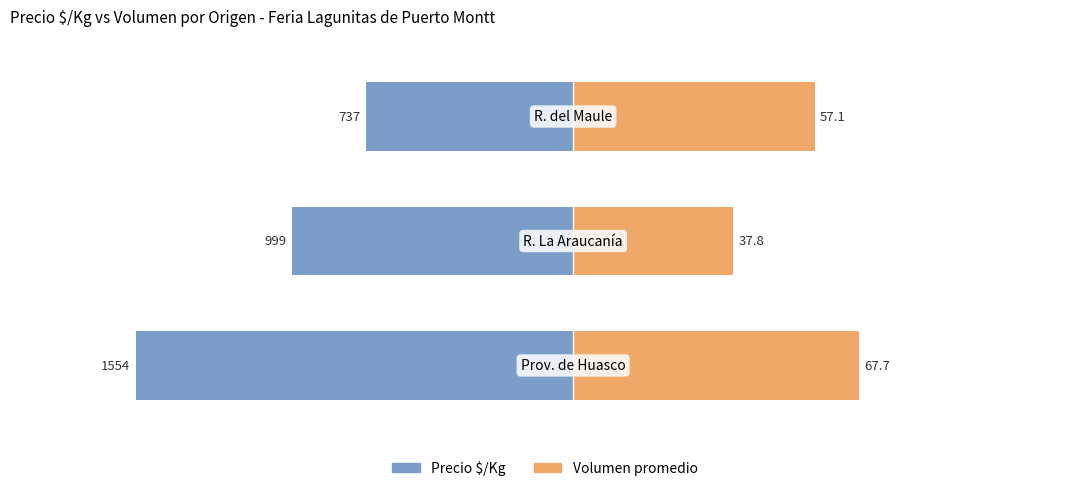

How many values in the Precio $/Kg series are below -998?

2